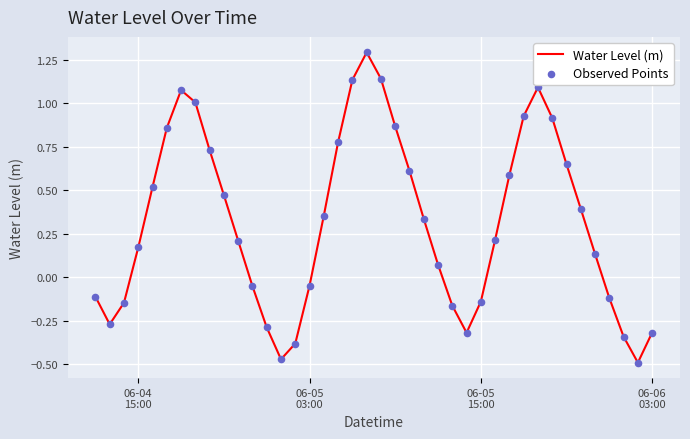

What is the difference between the maximum and minimum values?

1.8